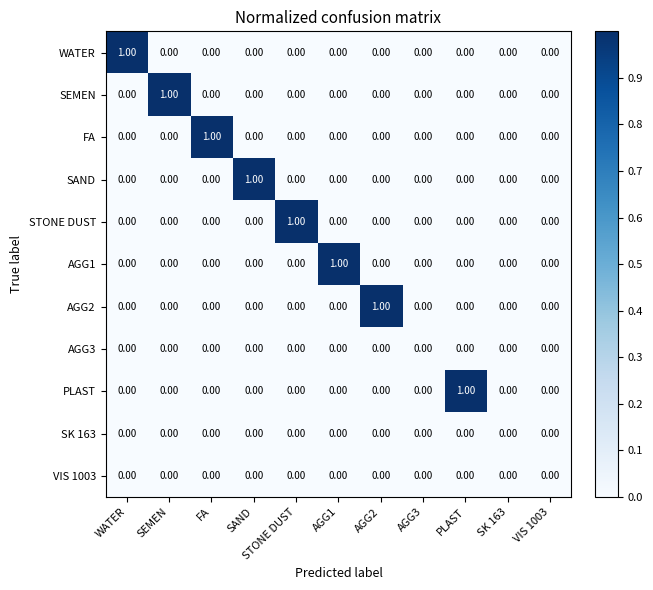

Which series has the largest total across all categories?

WATER